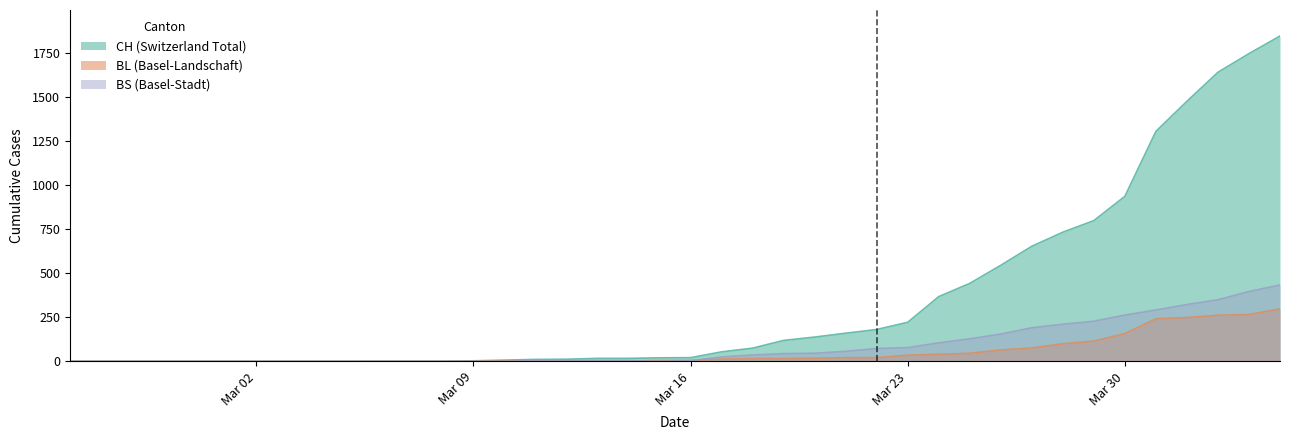

What is the sum of all CH values?

13569